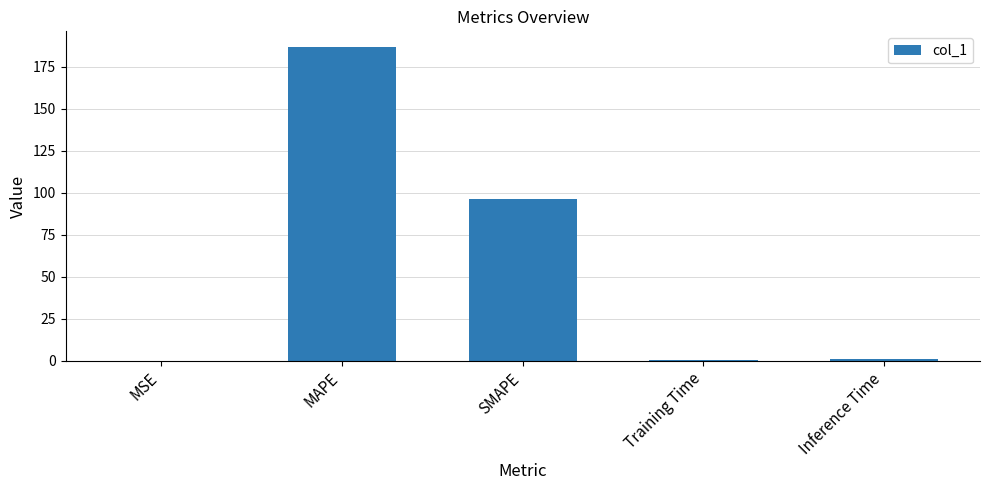

The chart shows a value of 295.2 at MAPE. True or false?

False